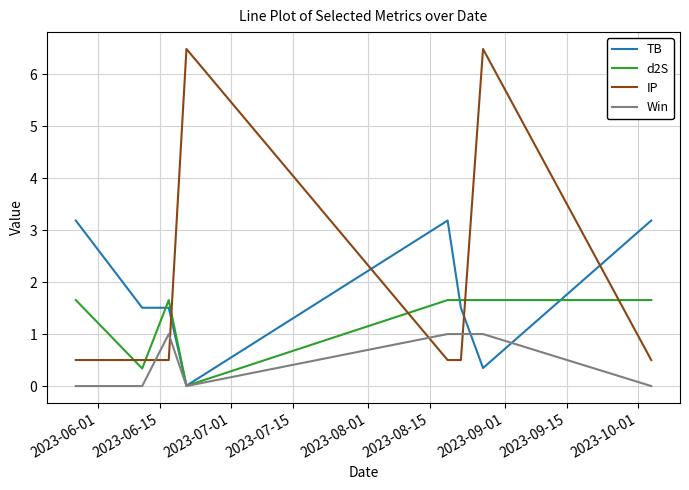

What is the highest value of the IP series?

6.5